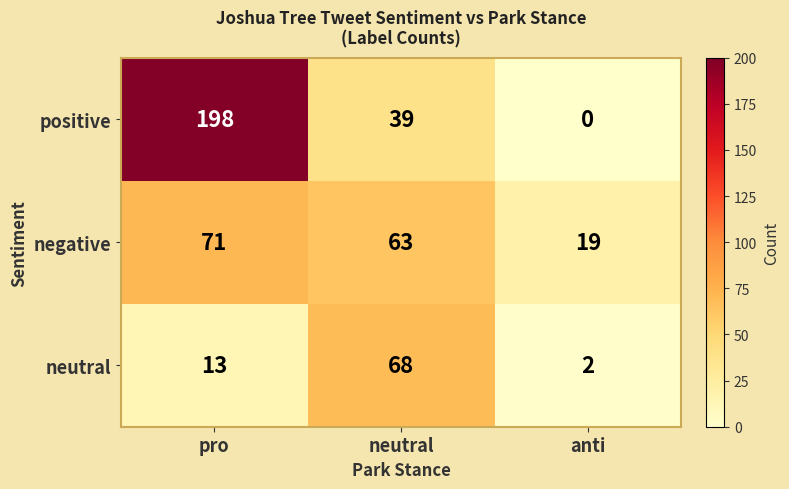

Reading left to right, what are all the values shown in this chart?

positive: 198	39	0
negative: 71	63	19
neutral: 13	68	2